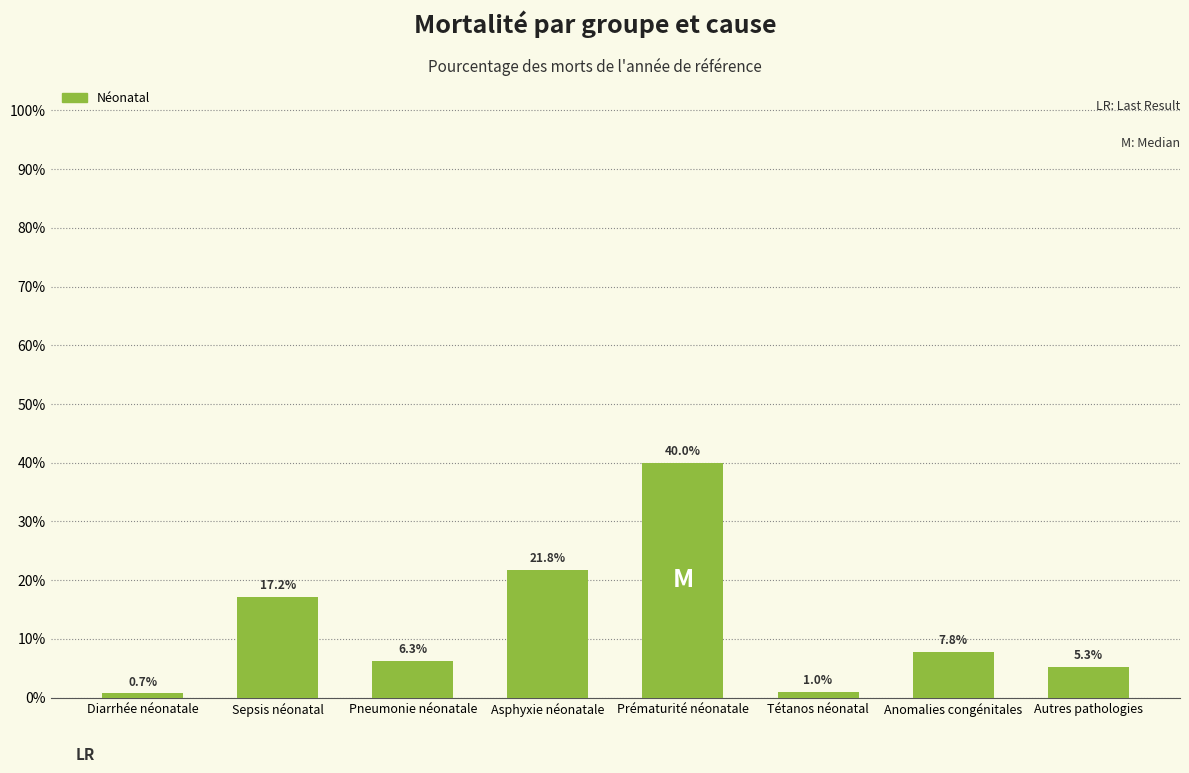

Rank the categories by value from lowest to highest.

Diarrhée néonatale, Tétanos néonatal, Autres pathologies, Pneumonie néonatale, Anomalies congénitales, Sepsis néonatal, Asphyxie néonatale, Prématurité néonatale